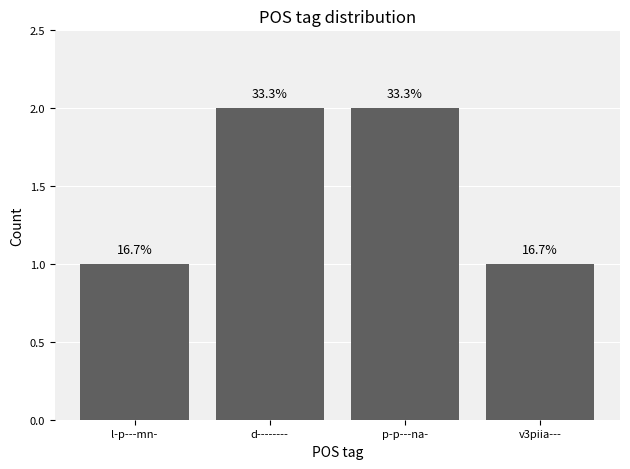

Does the chart contain any negative values?

No